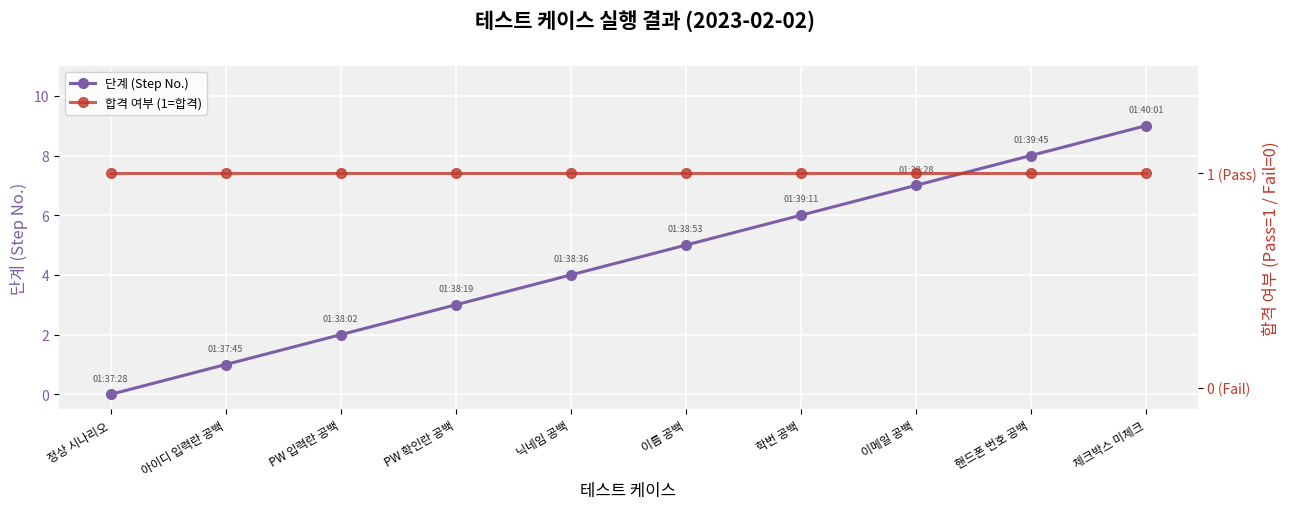

Which series changed the most between PW 입력란 공백 and 학번 공백?

단계 (Step No.)